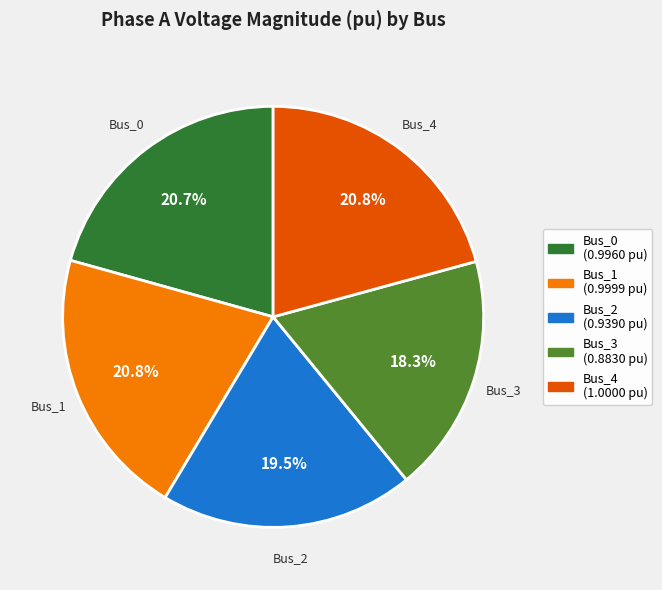

To the nearest percent, what is the difference between the Bus_3 and Bus_2 slice percentages?

1%